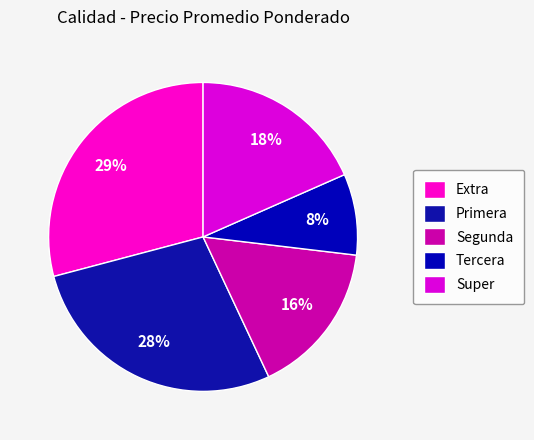

Does any single category account for the majority?

No